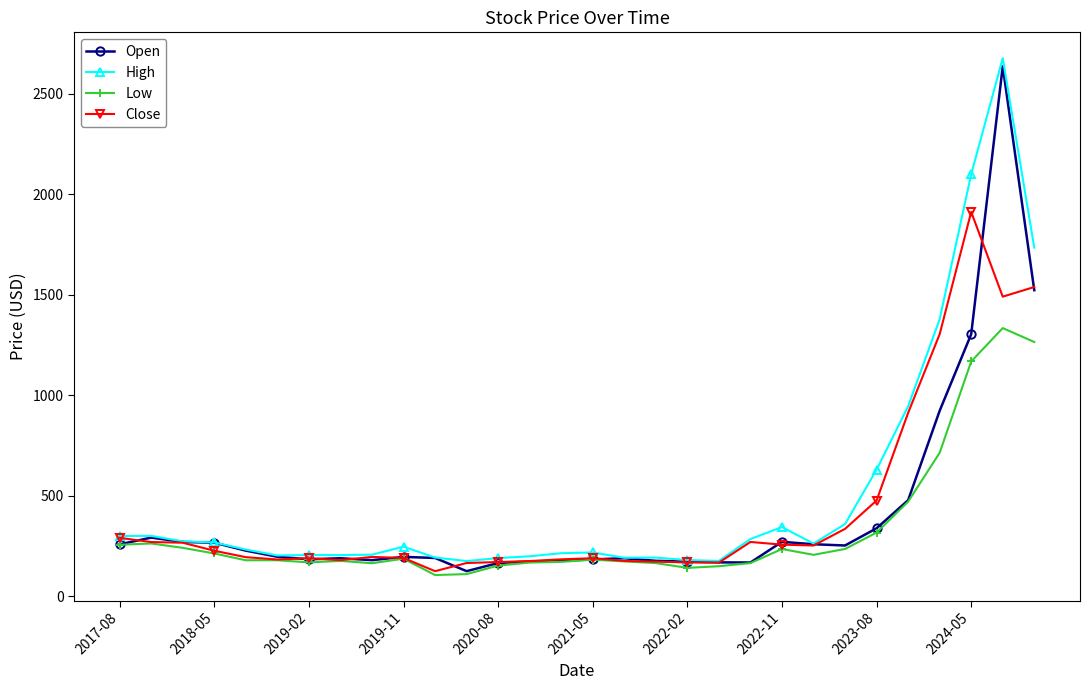

What is the highest value of the Low series?

1334.3